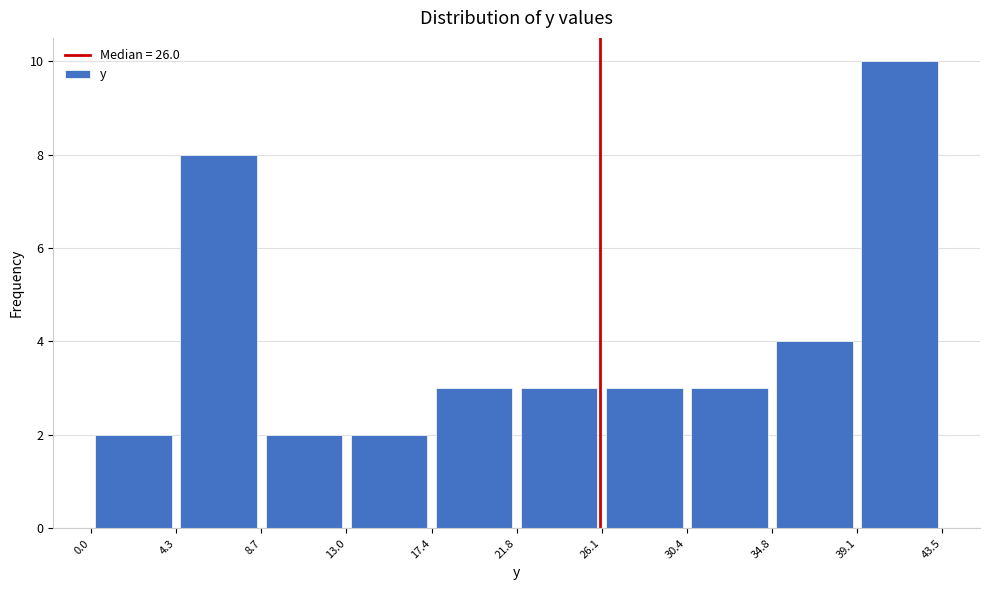

How tall is the bar that spans 39.1 to 43.5 on the x-axis? The values are not printed on the chart, so give them approximately, as read against the axis.

10